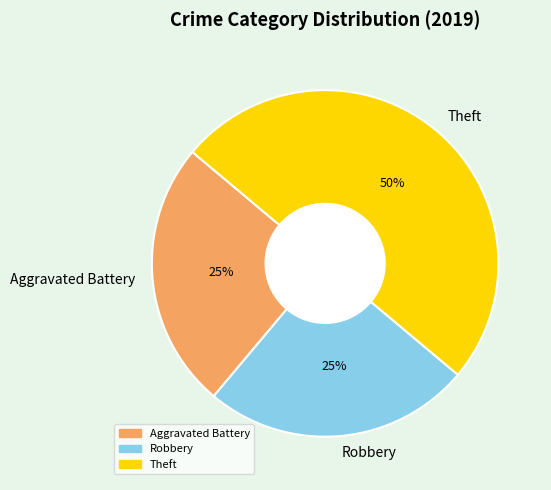

To the nearest percent, what is the combined percentage of Aggravated Battery and Theft?

75%